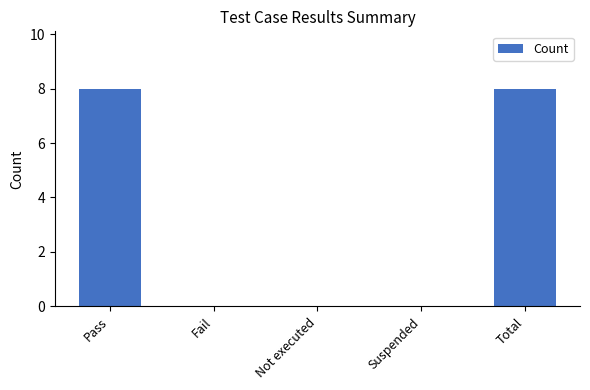

What is the difference between the values at Not executed and Pass?

8